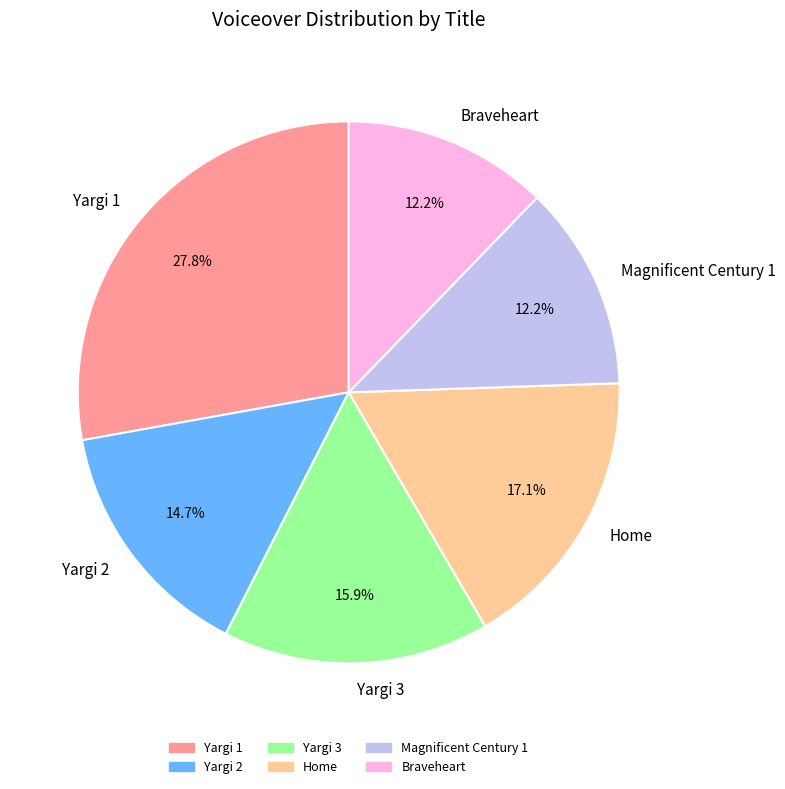

Which slice is the largest?

Yargi 1